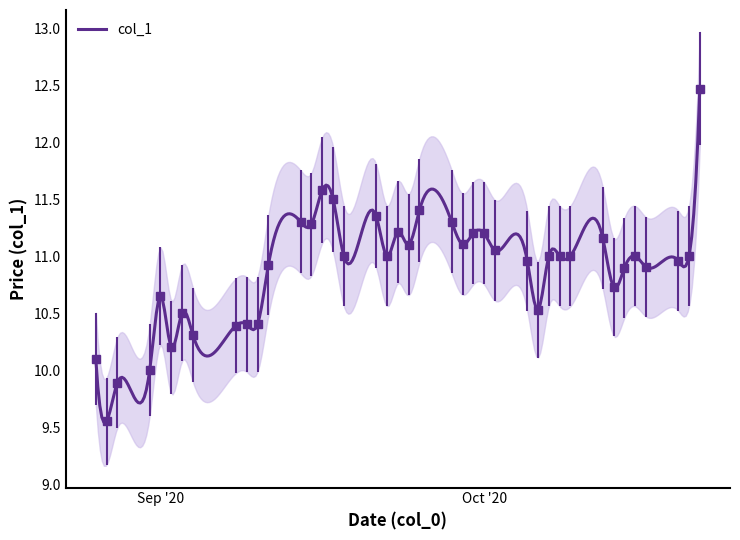

Reading left to right, extract all data points from this chart.

10.1	9.6	9.9	10.0	10.6	10.2	10.5	10.3	10.4	10.4	10.4	10.9	11.3	11.3	11.6	11.5	11.0	11.4	11.0	11.2	11.1	11.4	11.3	11.1	11.2	11.2	11.1	11.0	10.5	11.0	11.0	11.0	11.2	10.7	10.9	11.0	10.9	11.0	11.0	12.5